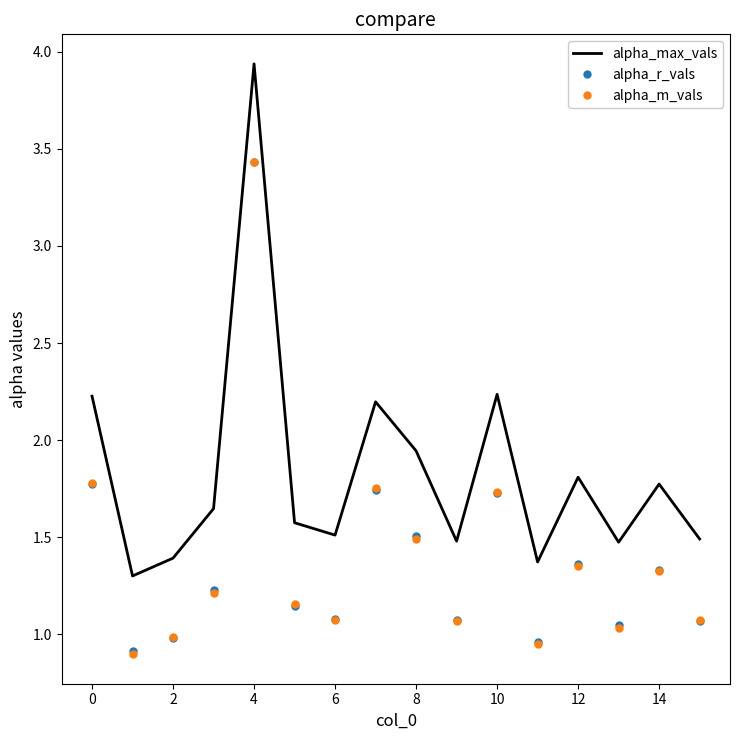

Which series has the largest total across all categories?

alpha_max_vals